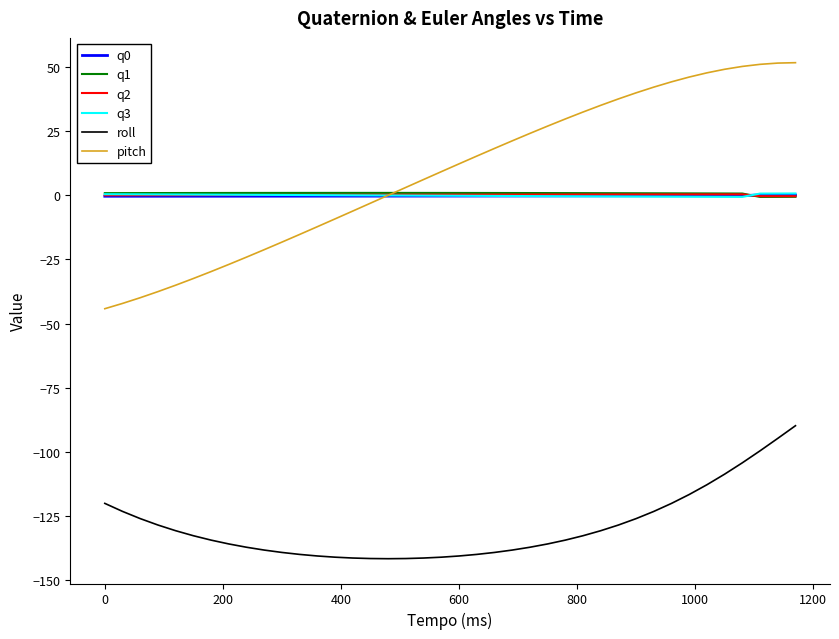

True or false: pitch and roll intersect in this chart.

False